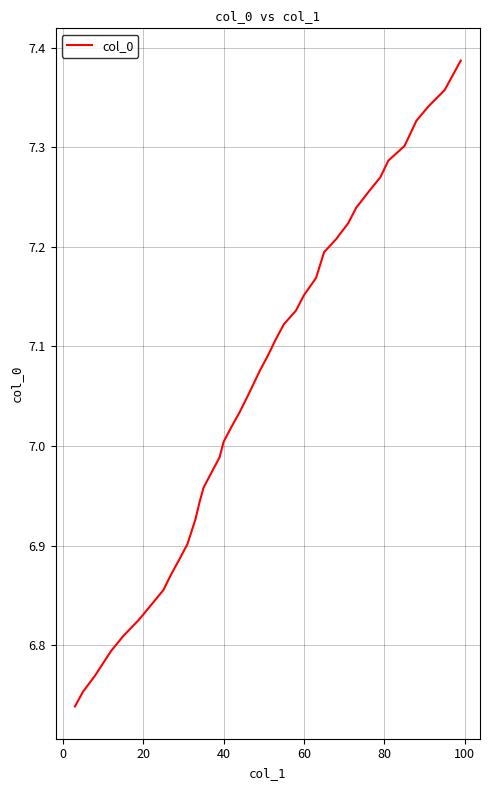

The value at 40 is 7.0. True or false?

True